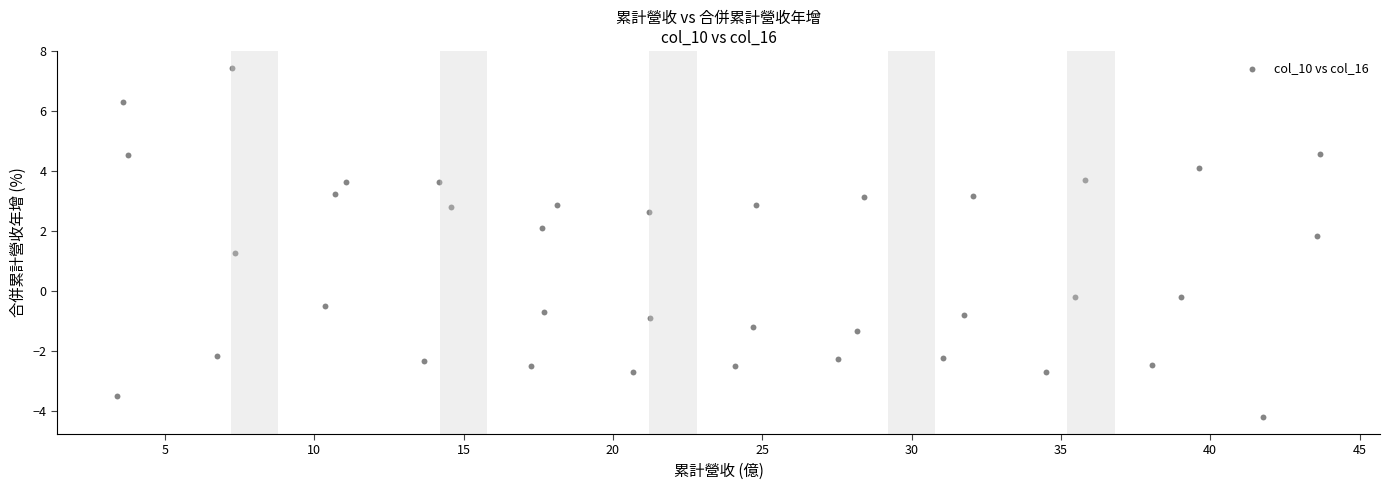

What Y value in the scatter plot is closest to 1?

1.3